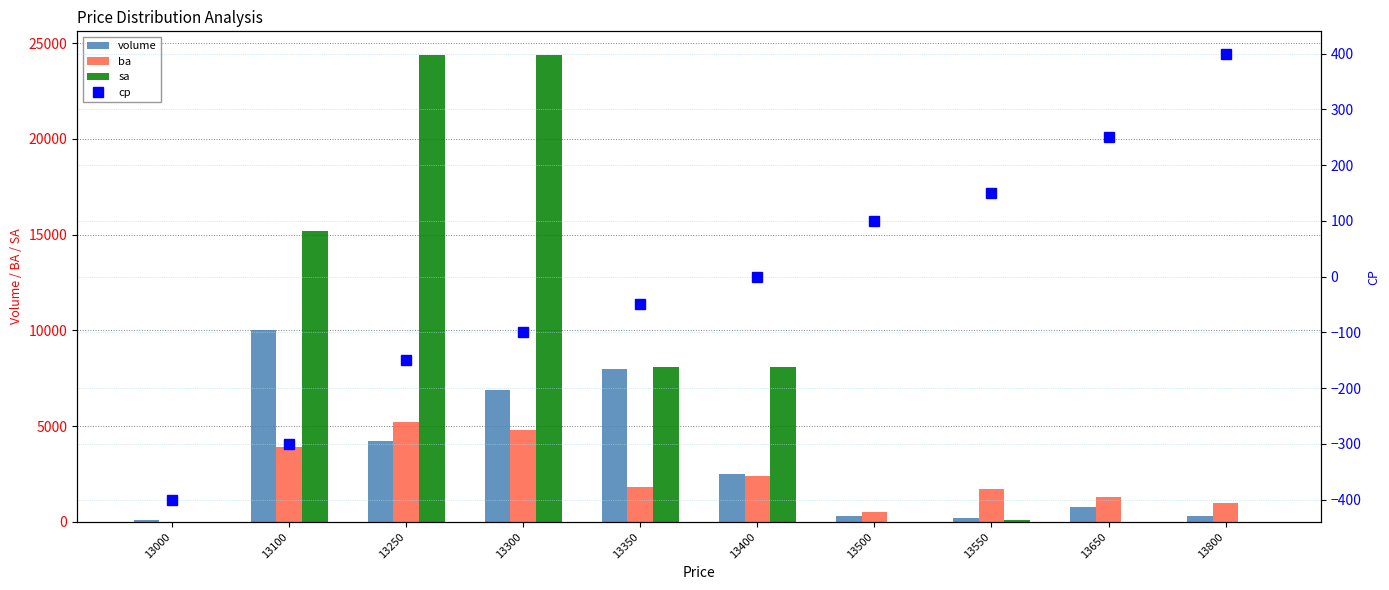

Is the value of ba at 13300 greater than the value of volume at 13400?

Yes